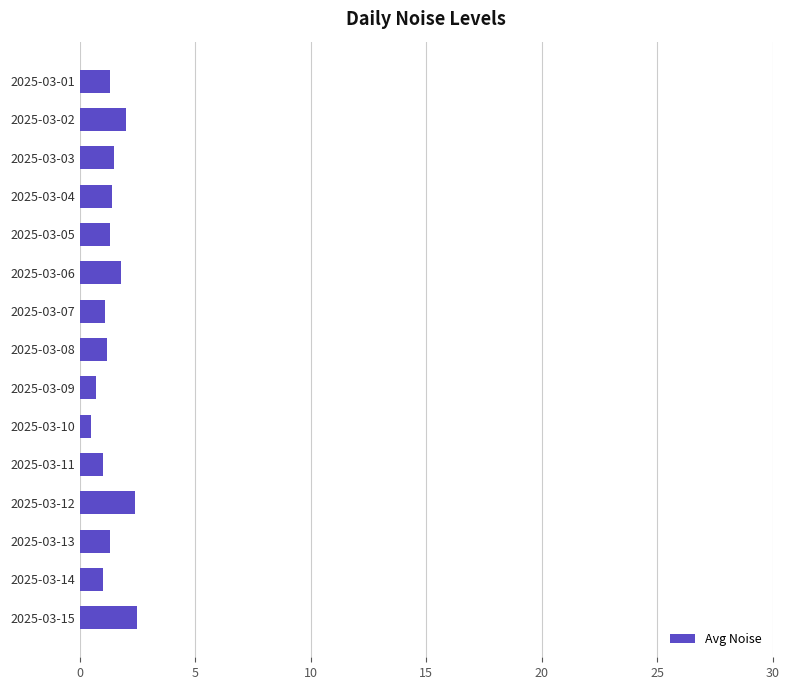

What is the difference between the maximum and second lowest values?

1.8